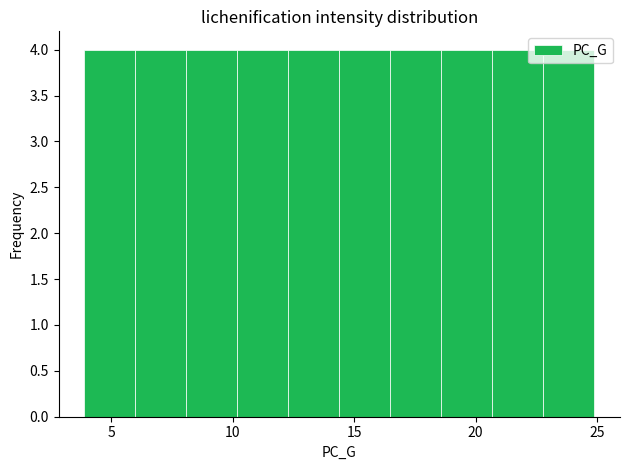

Reading left to right, list every bar in this chart as the range it spans on the x-axis followed by its height. Neither the bar edges nor the heights are printed on the chart, so give them approximately, as read against the axes.

4.0 to 6.0: 4
6.0 to 8.0: 4
8.0 to 10.0: 4
10.0 to 12.5: 4
12.5 to 14.5: 4
14.5 to 16.5: 4
16.5 to 18.5: 4
18.5 to 20.5: 4
20.5 to 23.0: 4
23.0 to 25.0: 4